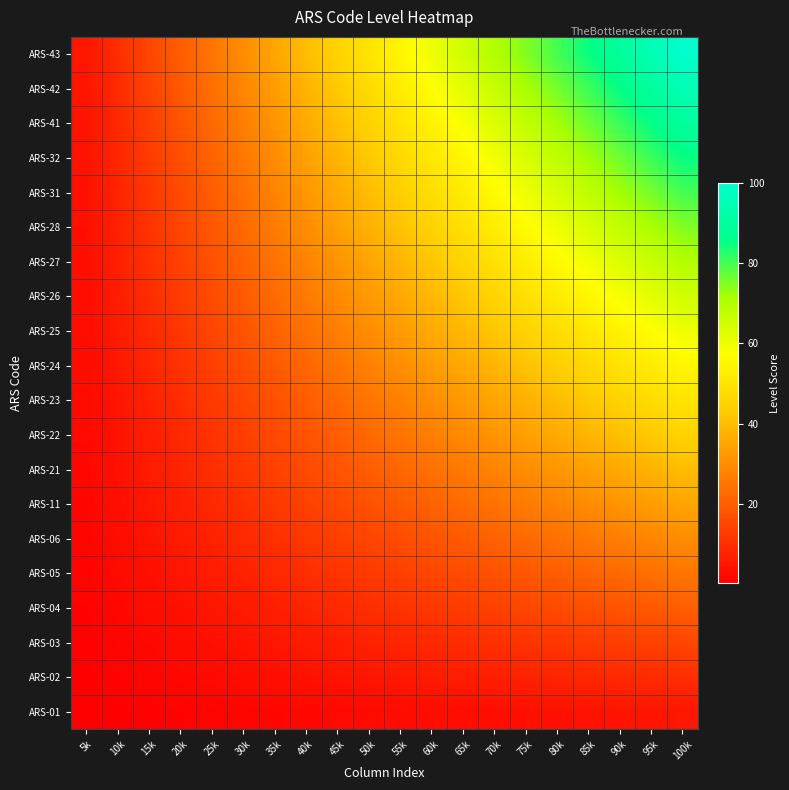

What is the total value across all series at 100k?

1050.0